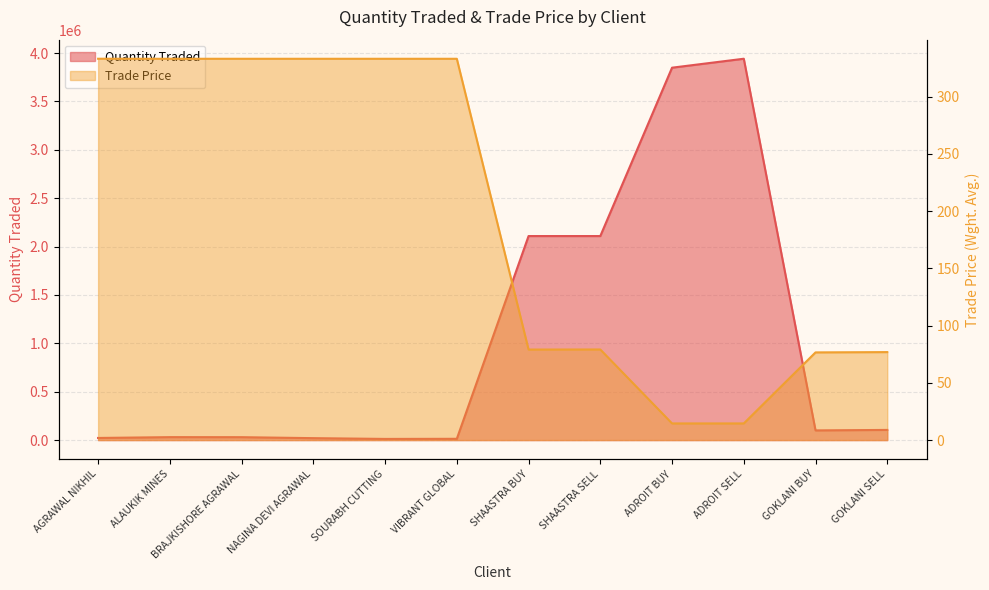

What is the value of the Quantity Traded point at the 2nd from the left?

30400.0